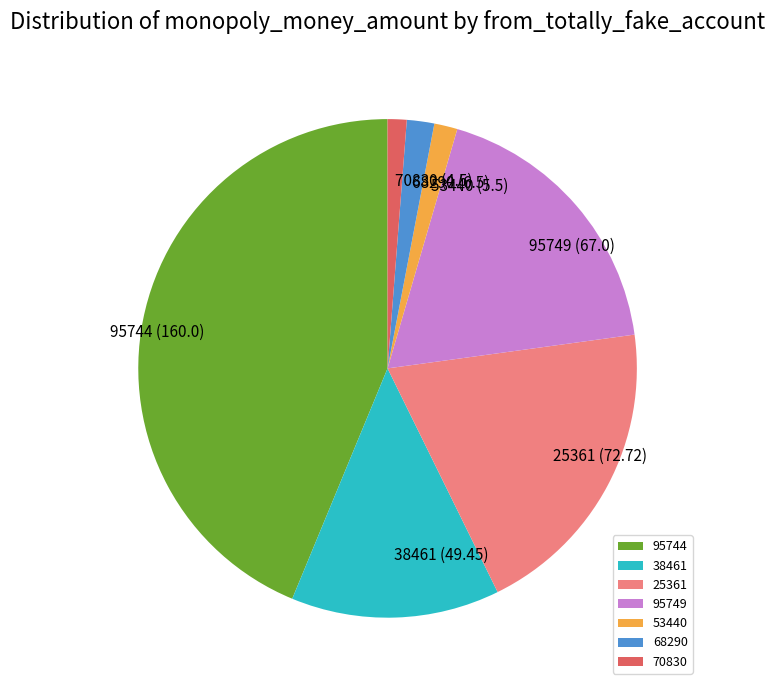

What is the largest slice in the pie chart?

95744